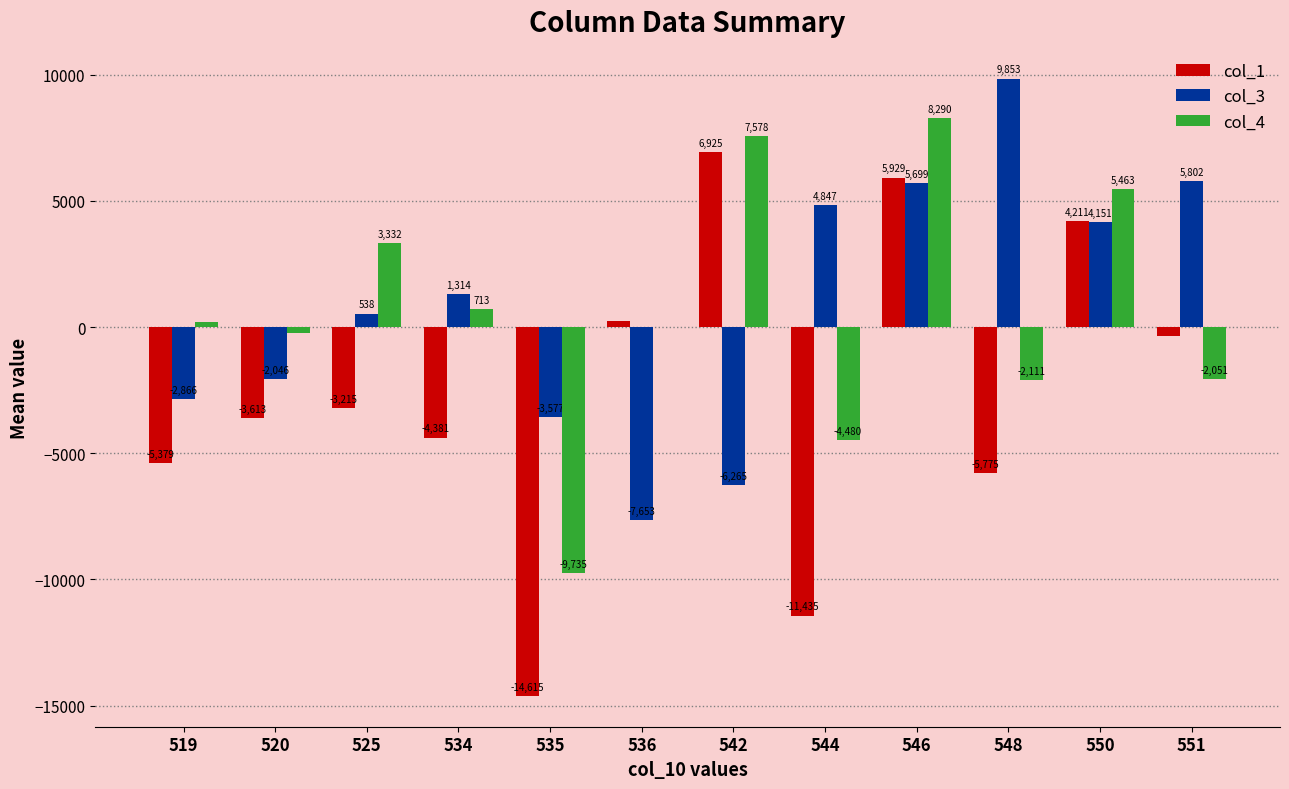

What are all the series names shown in the legend?

col_1, col_3, col_4